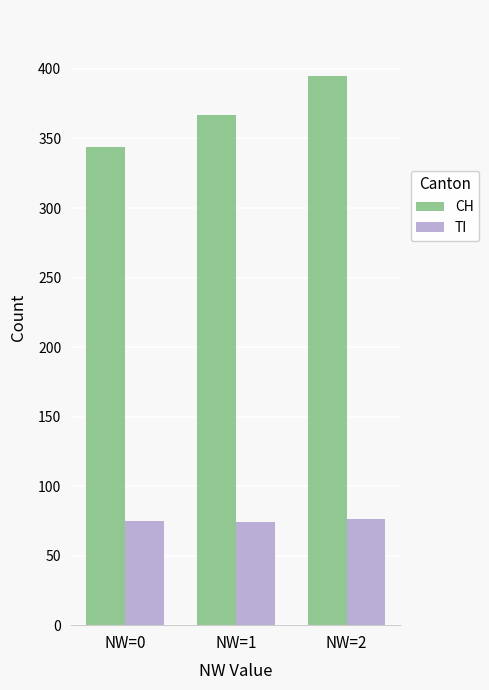

List the series in order of their peak value, highest first.

CH, TI